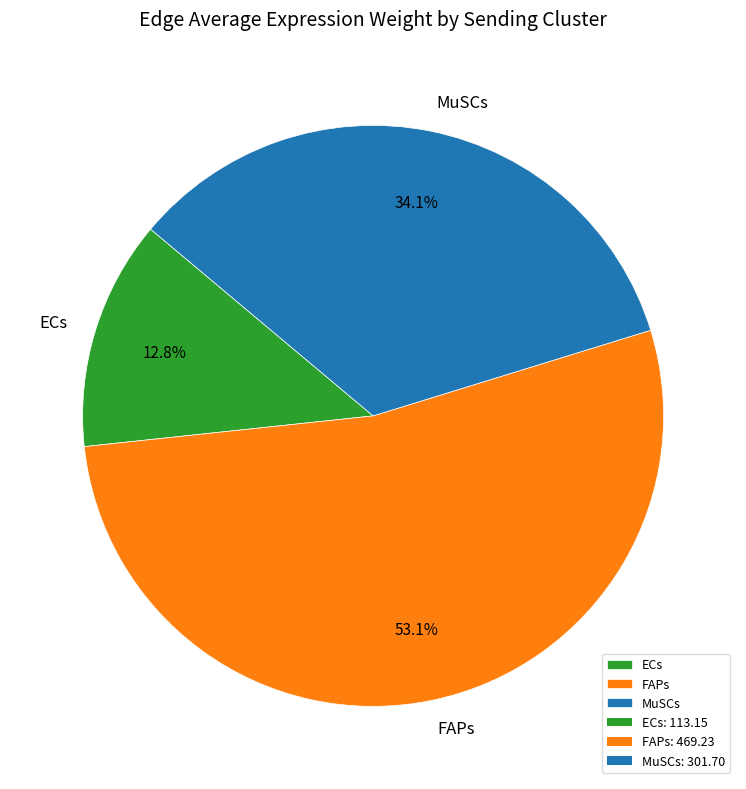

To the nearest percent, what is the average slice percentage?

33%